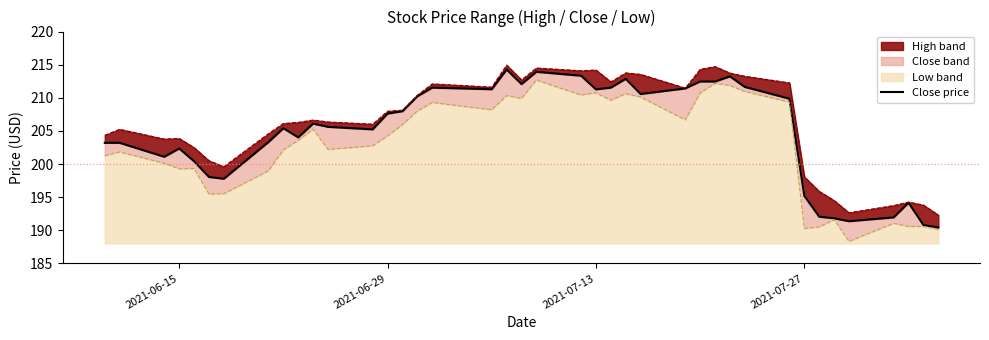

What is the sum of all values?

8192.9